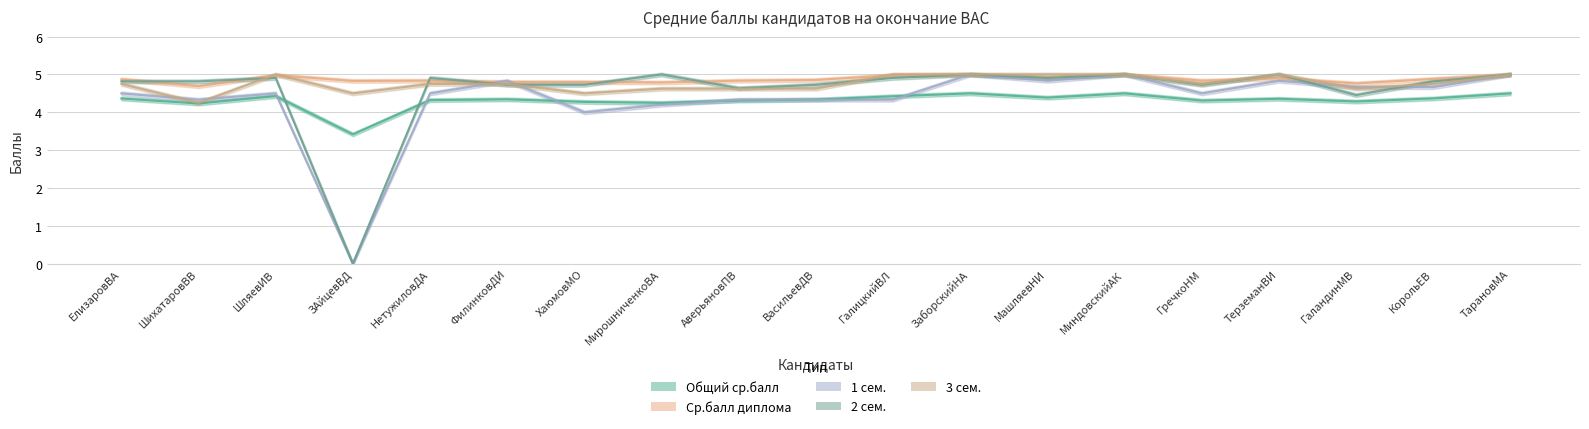

What is the lowest value of the 3 сем. series?

4.2